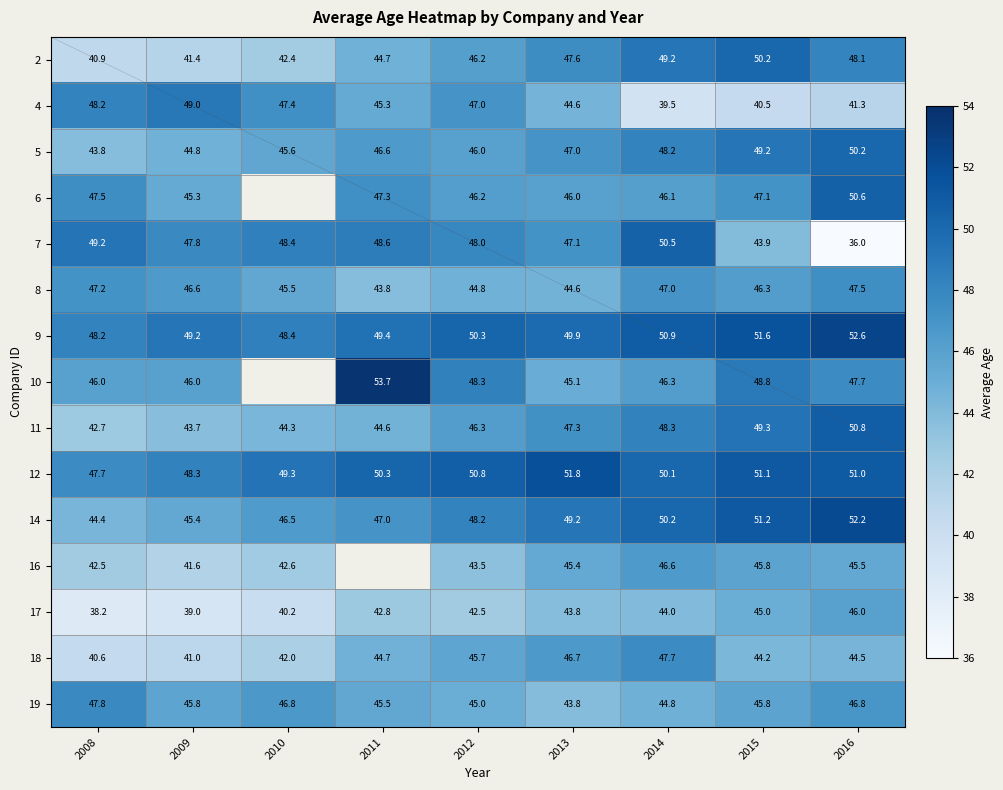

Rank the categories by 11 value from lowest to highest.

2008, 2009, 2010, 2011, 2012, 2013, 2014, 2015, 2016